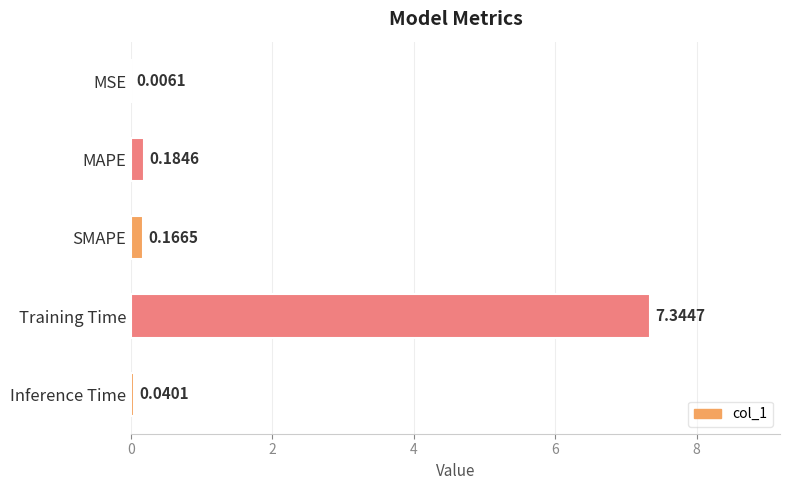

What is the change in value from MAPE to Training Time?

+7.2